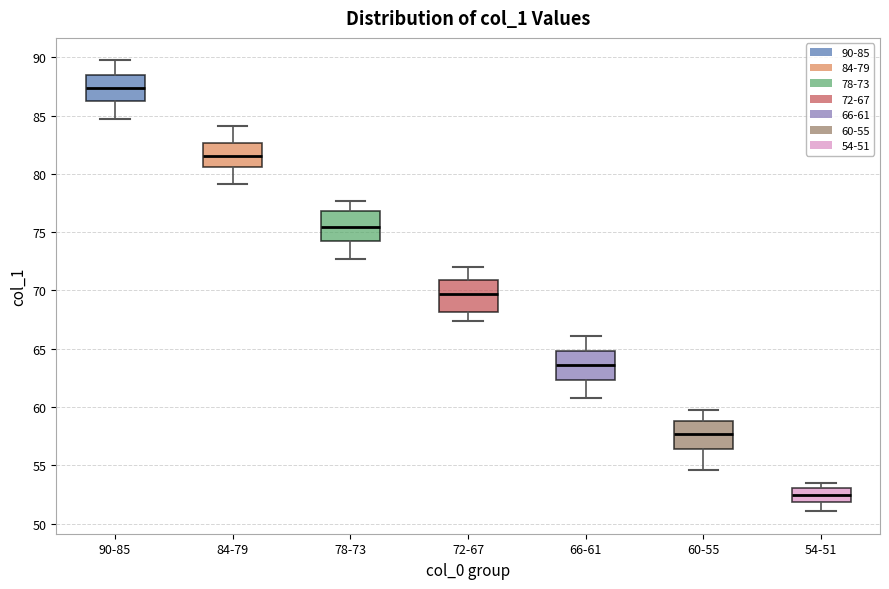

Which box has the highest median line?

90-85